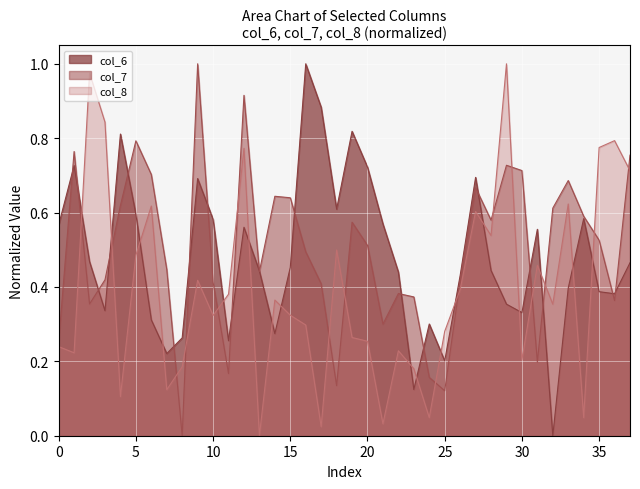

What value does the col_6 series have at 11?

0.3